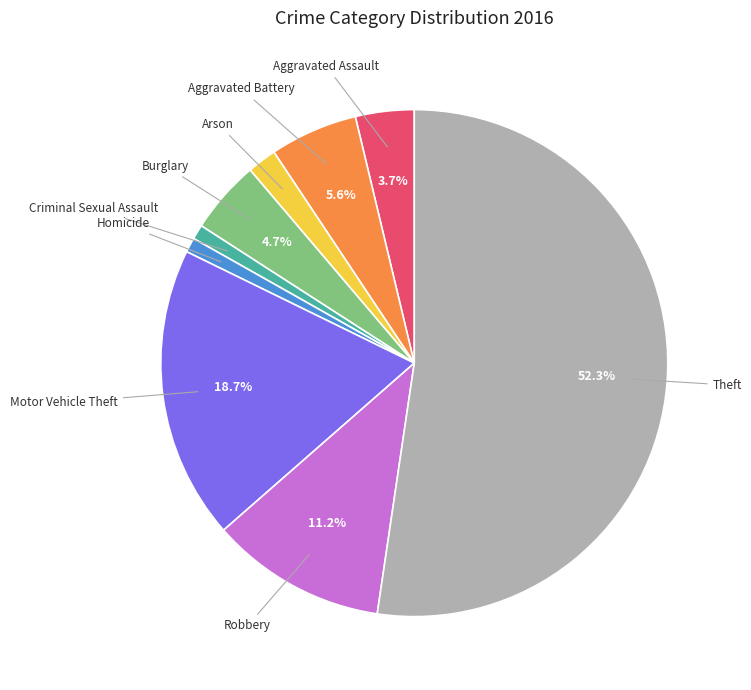

To the nearest percent, what is the average slice percentage?

11%